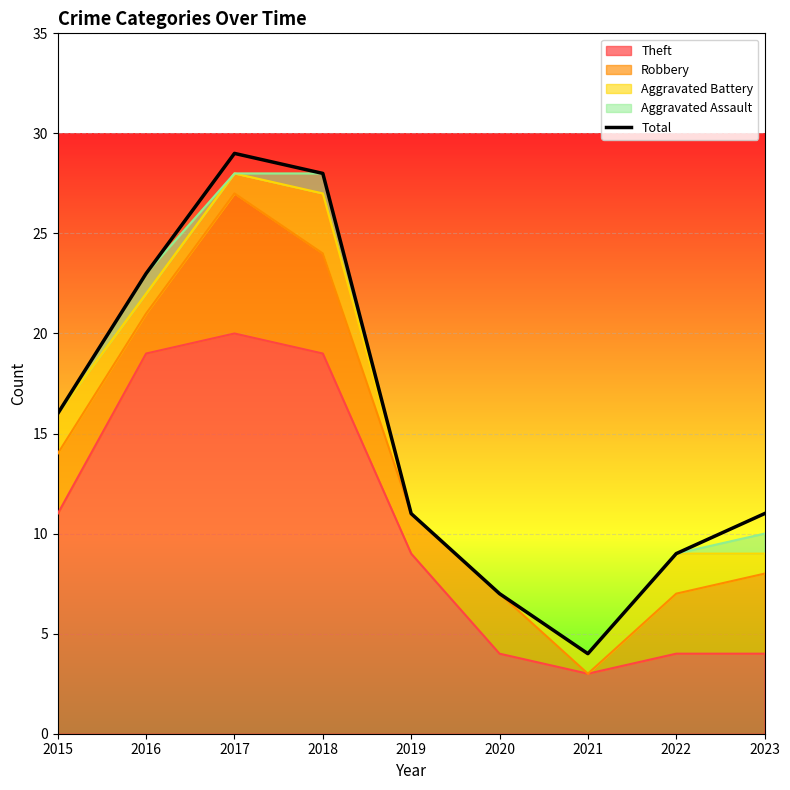

Between 2018 and 2021, which is larger?

2018